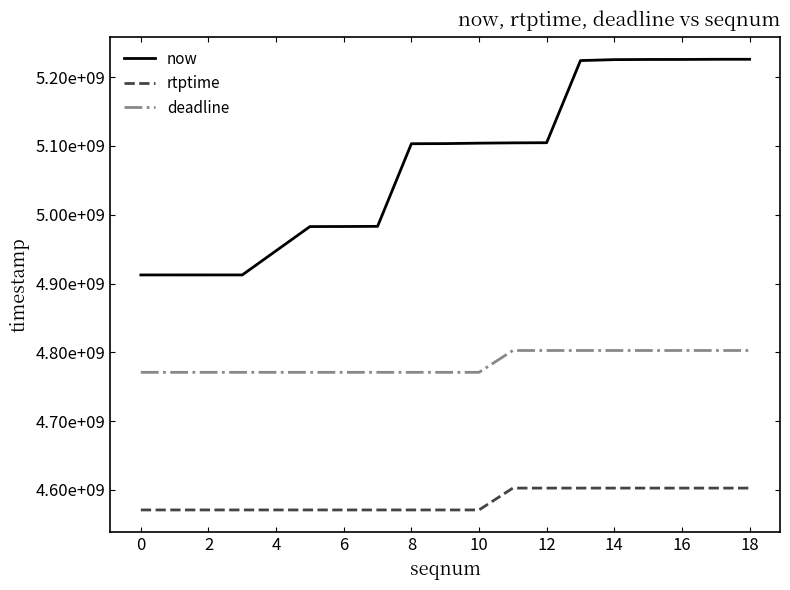

Is this an area chart (filled region under the line)?

No